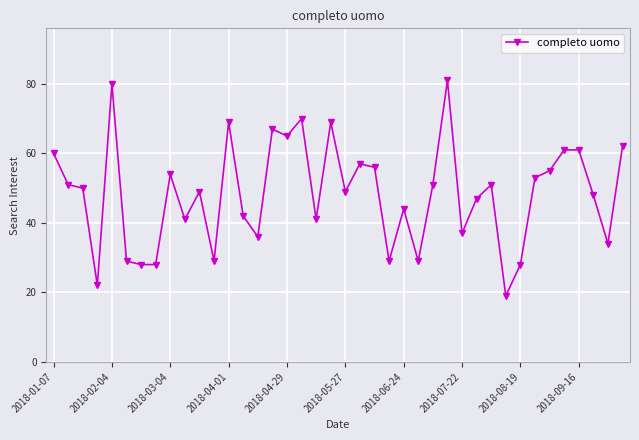

True or false: the data has more than 1 interior local peaks.

True